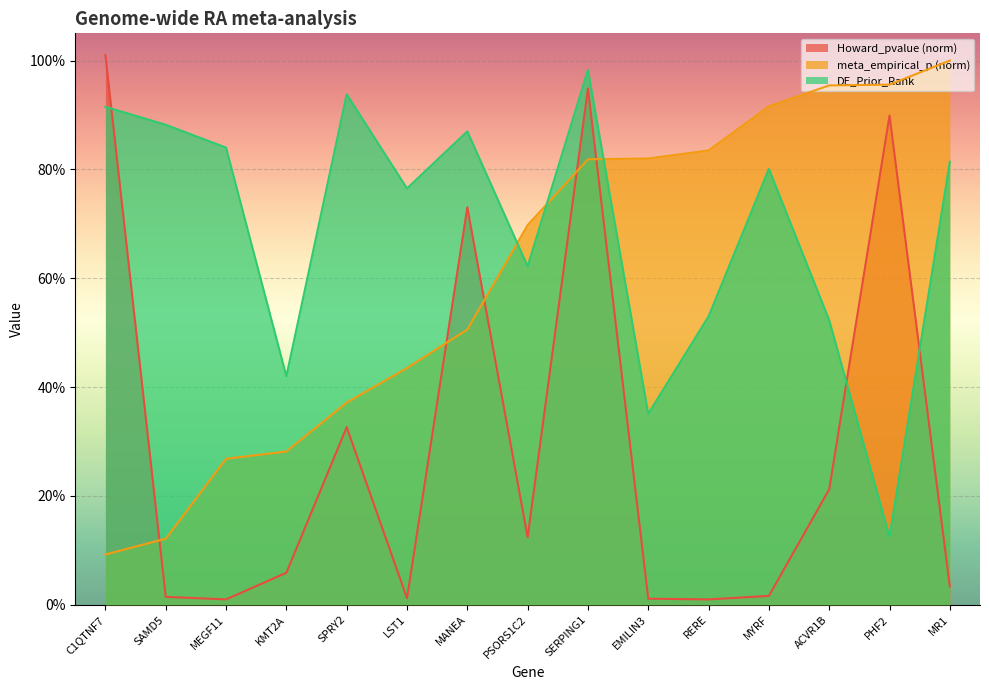

Reading left to right, extract all data points from this chart.

Howard_pvalue: 1.0	0.0	0.0	0.1	0.3	0.0	0.7	0.1	0.9	0.0	0.0	0.0	0.2	0.9	0.0
meta_empirical_p: 0.1	0.1	0.3	0.3	0.4	0.4	0.5	0.7	0.8	0.8	0.8	0.9	1.0	1.0	1.0
DE_Prior_Rank: 0.9	0.9	0.8	0.4	0.9	0.8	0.9	0.6	1.0	0.4	0.5	0.8	0.5	0.1	0.8